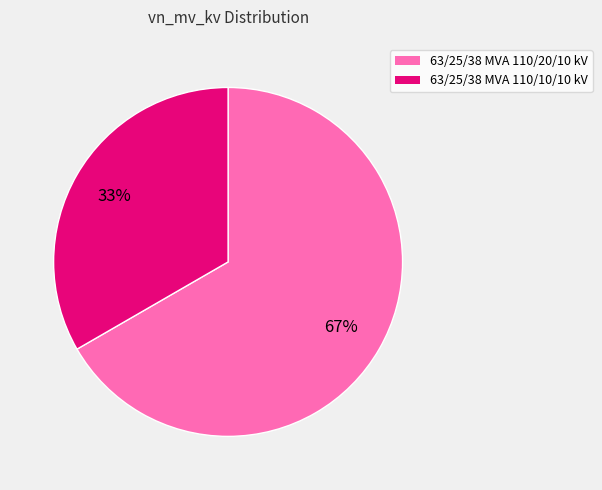

The 63/25/38 MVA 110/10/10 kV slice represents 41% of the pie. True or false?

False